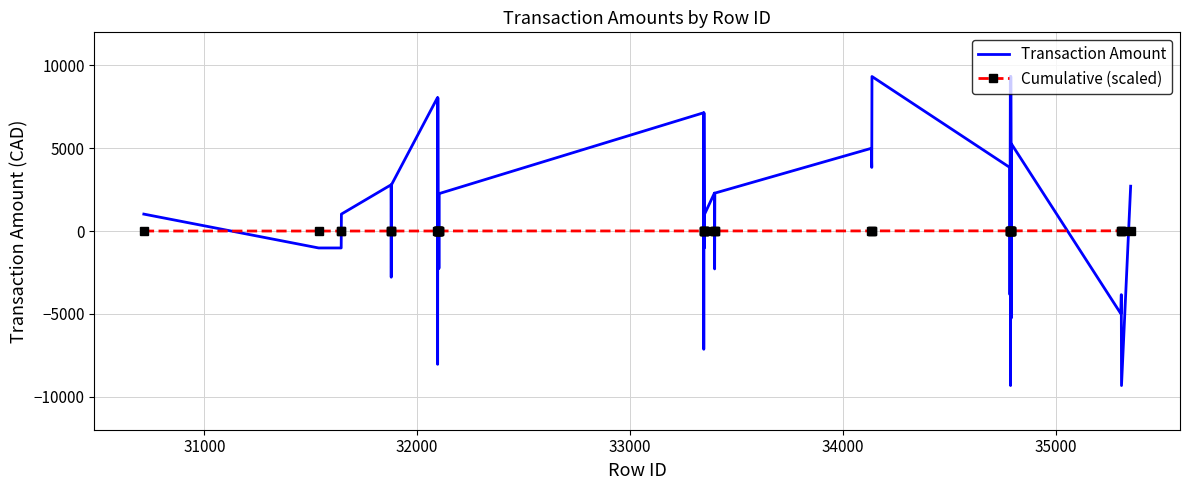

Which series has the widest spread of values?

Transaction Amount